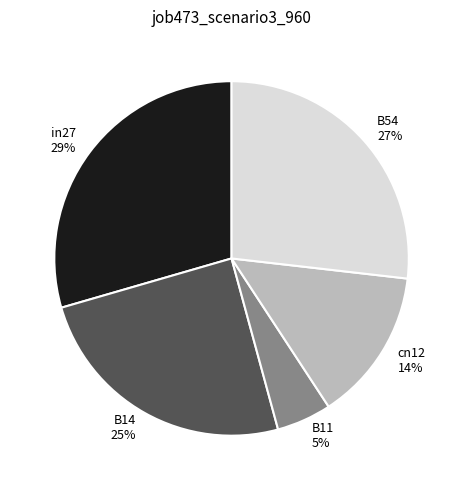

Is it true that B14 is 14% of the pie?

False